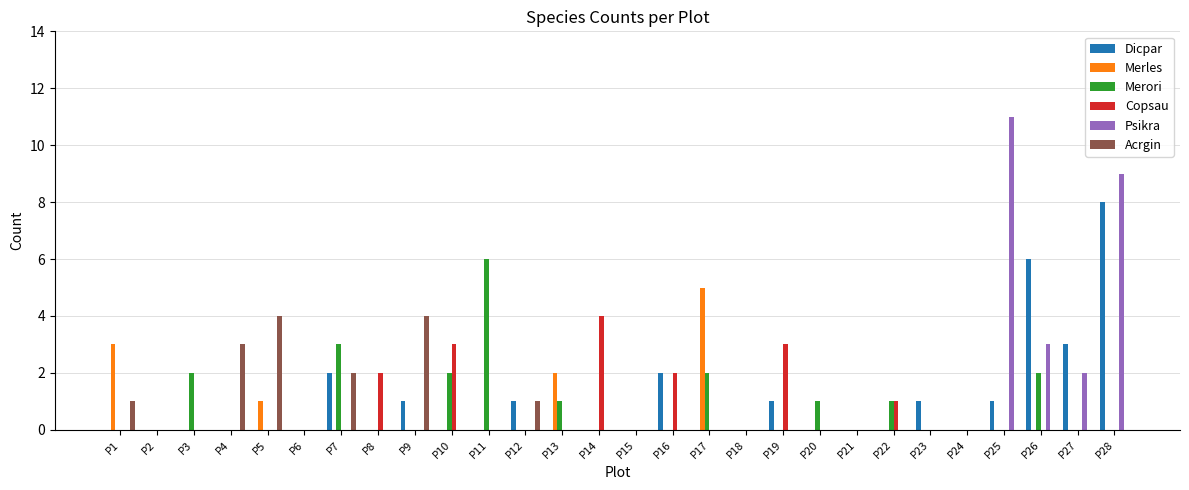

Reading left to right, transcribe all the data shown in this chart.

Dicpar: P1=0	P2=0	P3=0	P4=0	P5=0	P6=0	P7=2	P8=0	P9=1	P10=0	P11=0	P12=1	P13=0	P14=0	P15=0	P16=2	P17=0	P18=0	P19=1	P20=0	P21=0	P22=0	P23=1	P24=0	P25=1	P26=6	P27=3	P28=8
Merles: P1=3	P2=0	P3=0	P4=0	P5=1	P6=0	P7=0	P8=0	P9=0	P10=0	P11=0	P12=0	P13=2	P14=0	P15=0	P16=0	P17=5	P18=0	P19=0	P20=0	P21=0	P22=0	P23=0	P24=0	P25=0	P26=0	P27=0	P28=0
Merori: P1=0	P2=0	P3=2	P4=0	P5=0	P6=0	P7=3	P8=0	P9=0	P10=2	P11=6	P12=0	P13=1	P14=0	P15=0	P16=0	P17=2	P18=0	P19=0	P20=1	P21=0	P22=1	P23=0	P24=0	P25=0	P26=2	P27=0	P28=0
Copsau: P1=0	P2=0	P3=0	P4=0	P5=0	P6=0	P7=0	P8=2	P9=0	P10=3	P11=0	P12=0	P13=0	P14=4	P15=0	P16=2	P17=0	P18=0	P19=3	P20=0	P21=0	P22=1	P23=0	P24=0	P25=0	P26=0	P27=0	P28=0
Psikra: P1=0	P2=0	P3=0	P4=0	P5=0	P6=0	P7=0	P8=0	P9=0	P10=0	P11=0	P12=0	P13=0	P14=0	P15=0	P16=0	P17=0	P18=0	P19=0	P20=0	P21=0	P22=0	P23=0	P24=0	P25=11	P26=3	P27=2	P28=9
Acrgin: P1=1	P2=0	P3=0	P4=3	P5=4	P6=0	P7=2	P8=0	P9=4	P10=0	P11=0	P12=1	P13=0	P14=0	P15=0	P16=0	P17=0	P18=0	P19=0	P20=0	P21=0	P22=0	P23=0	P24=0	P25=0	P26=0	P27=0	P28=0